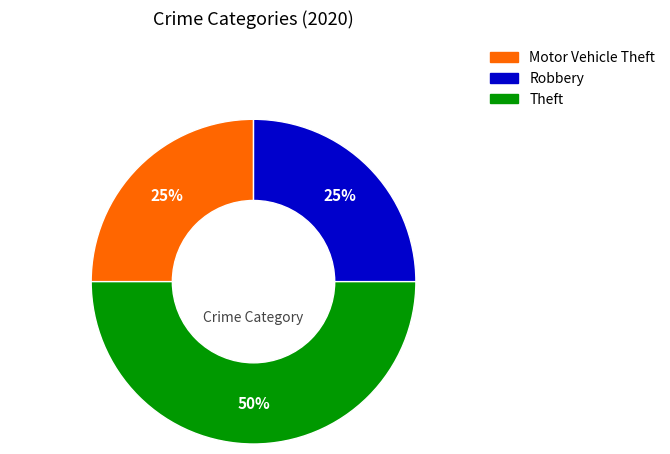

To the nearest percent, what is the difference between the largest and smallest slice percentages?

25%